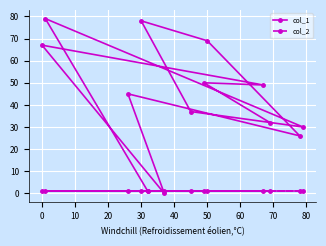

Is it true that col_1 equals 45 at 60?

True